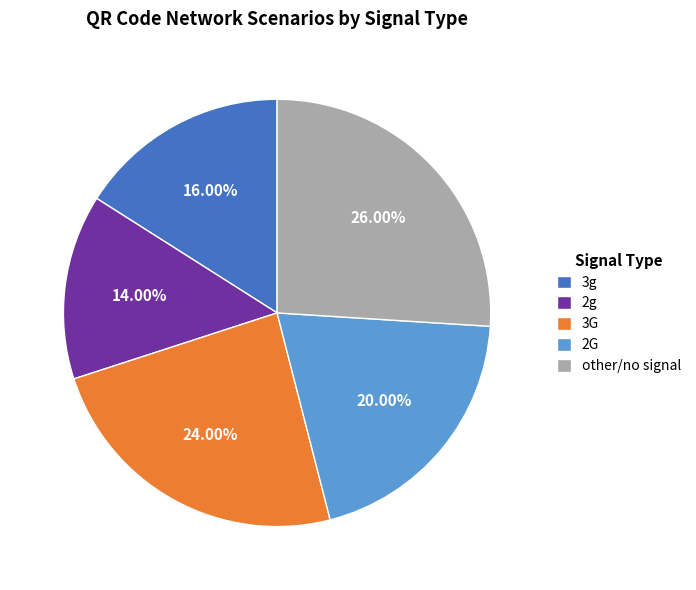

To the nearest percent, what percentage of the pie is 3g?

16%